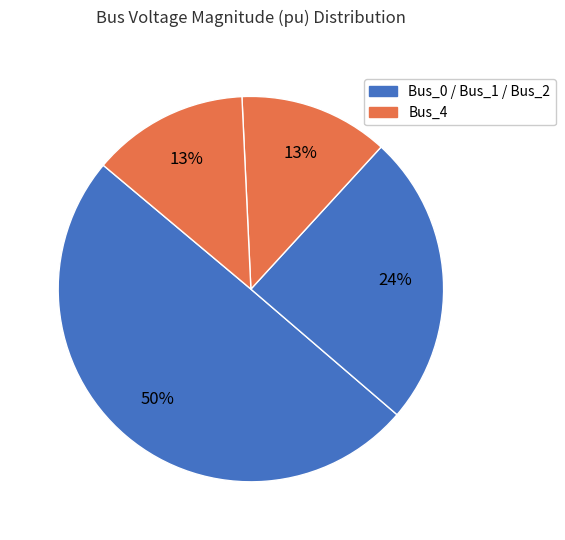

How many segments does this pie chart have?

4